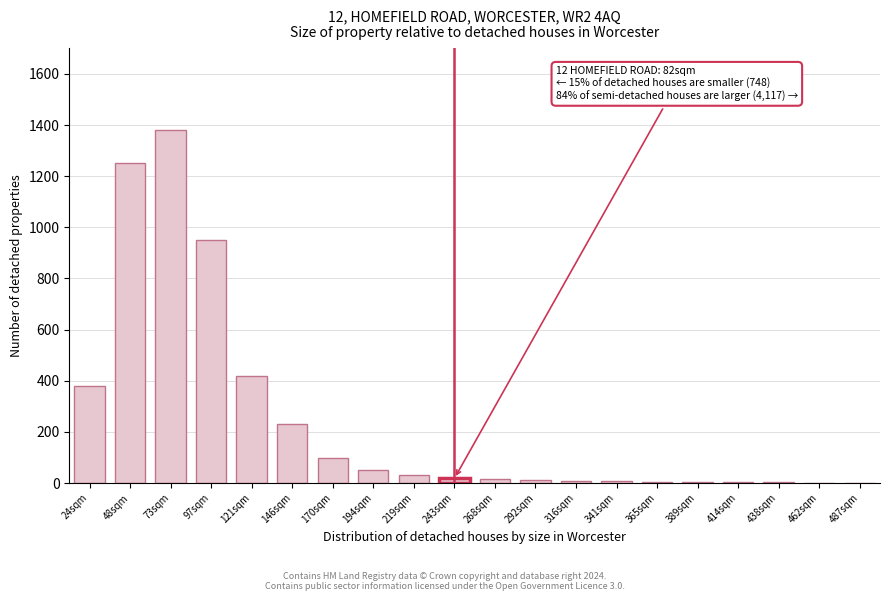

What is the sum of all values?

4876